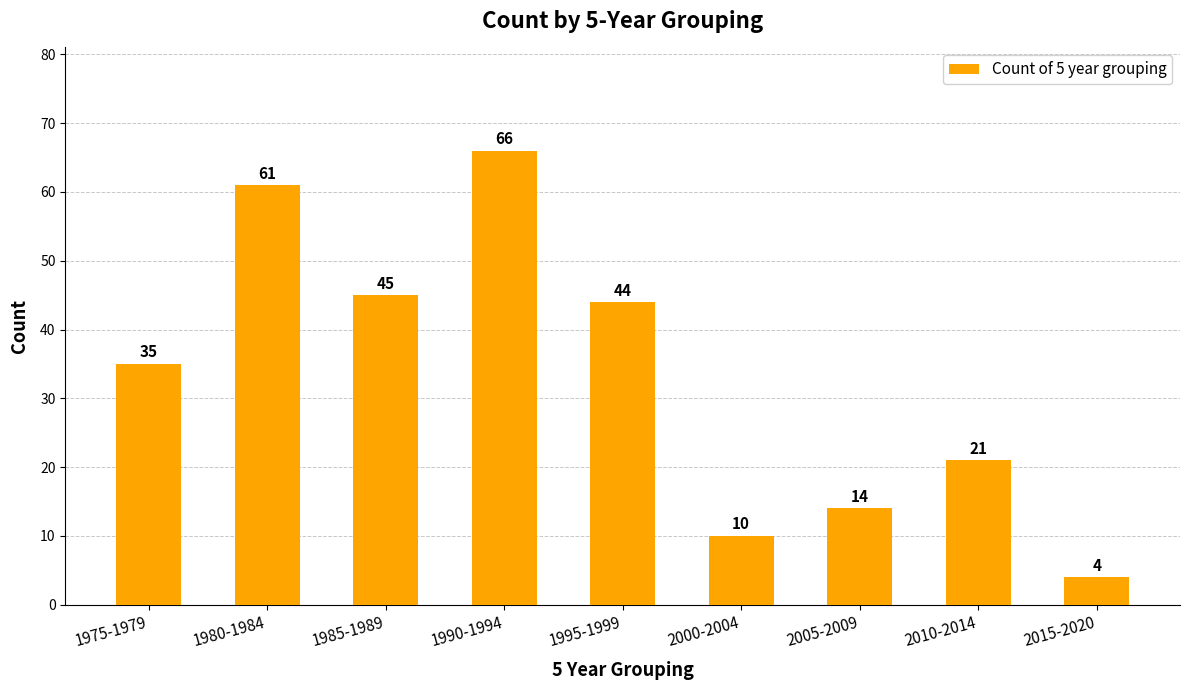

The chart shows a value of 45 at 1985-1989. True or false?

True